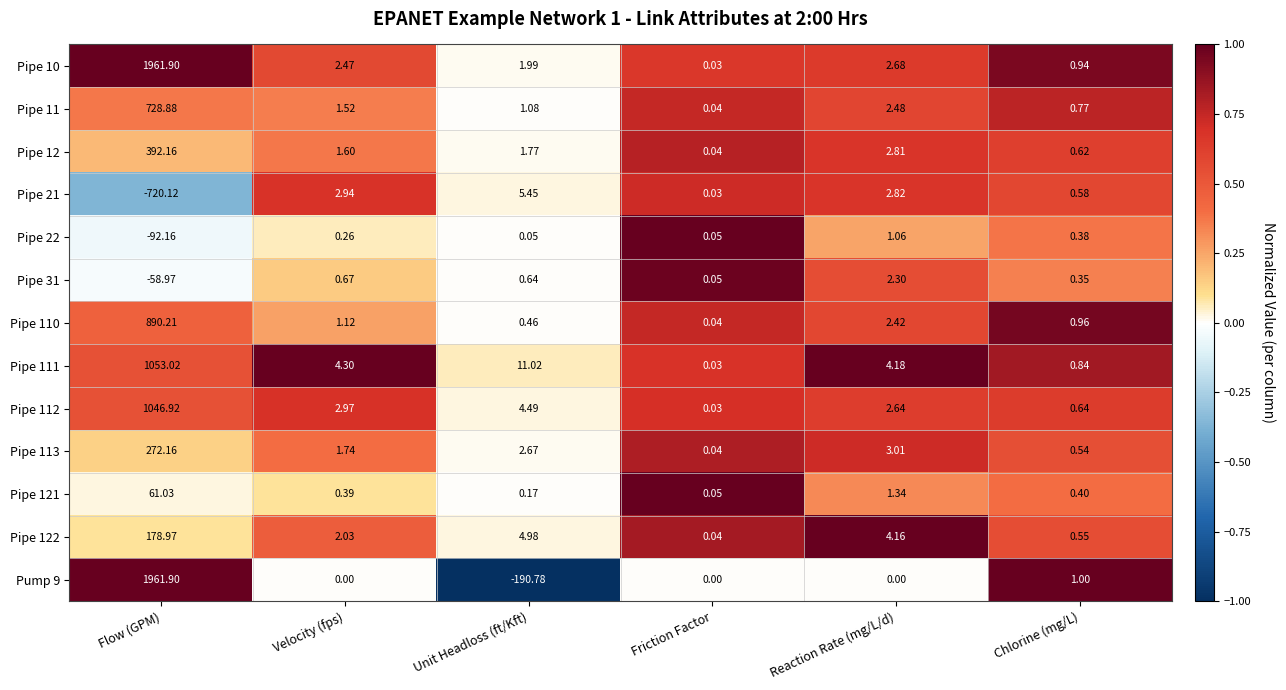

List the labels in order of Pipe 112 value, largest first.

Flow (GPM), Unit Headloss (ft/Kft), Velocity (fps), Reaction Rate (mg/L/d), Chlorine (mg/L), Friction Factor